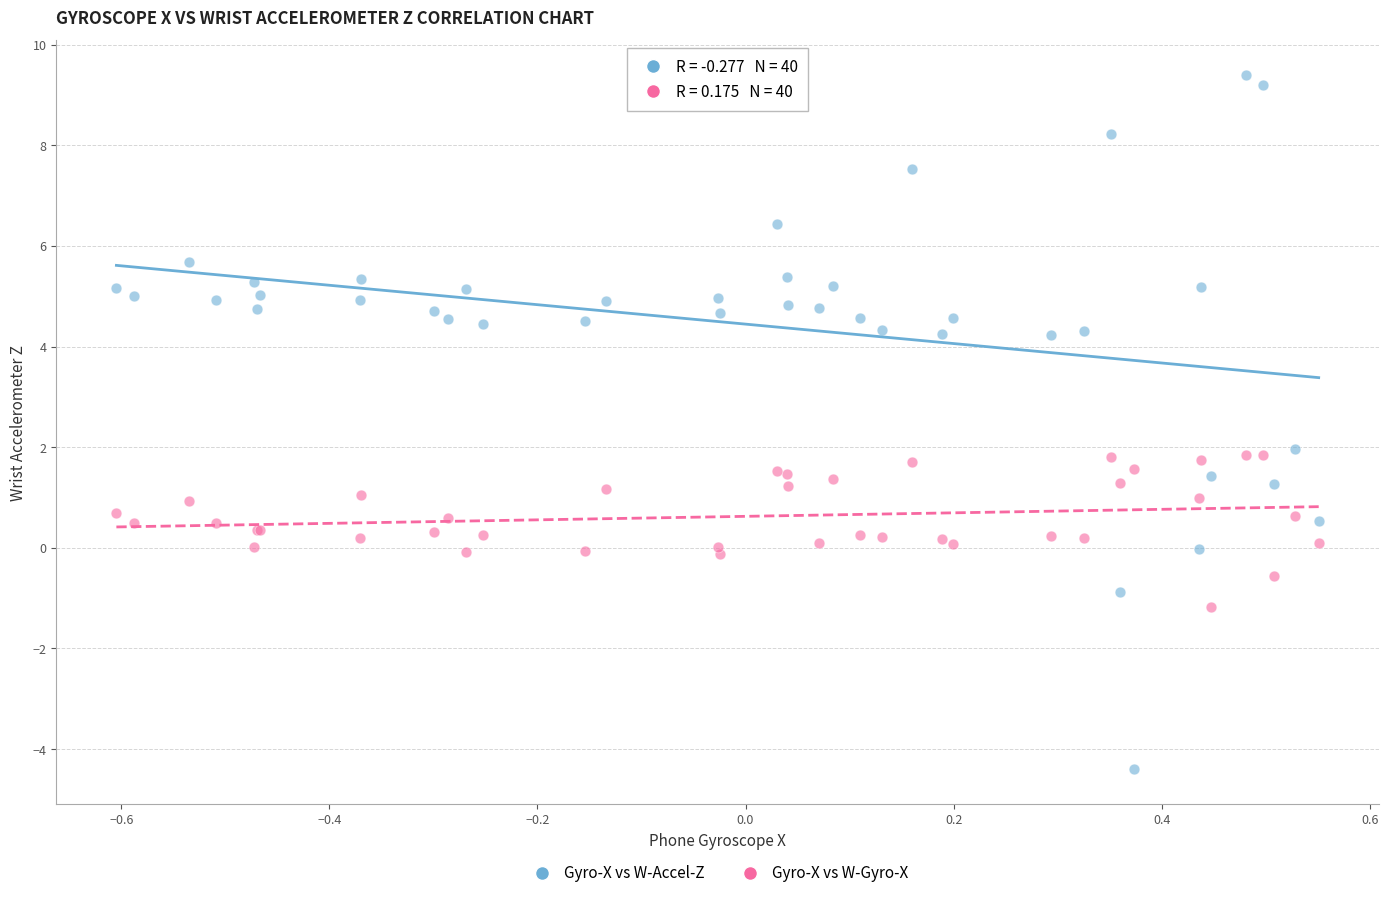

What are all the series names shown in the legend?

Gyro-X vs W-Accel-Z, Gyro-X vs W-Gyro-X